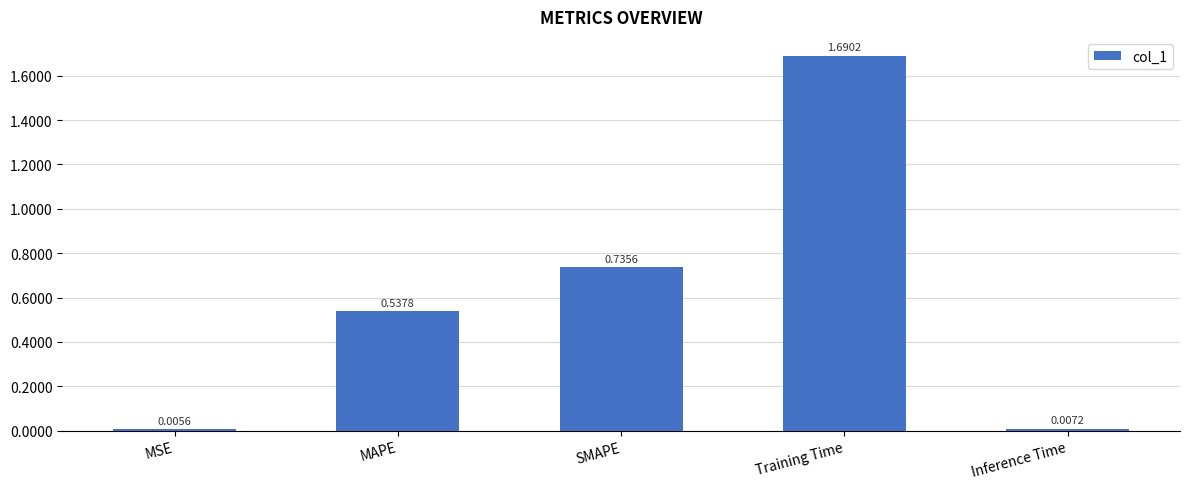

Rank the categories by value from lowest to highest.

MSE, Inference Time, MAPE, SMAPE, Training Time